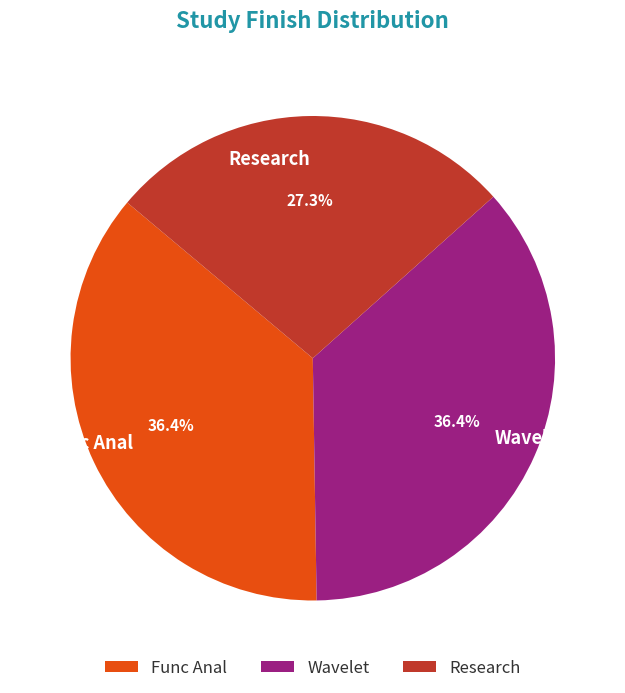

Count the number of slices in the pie.

3